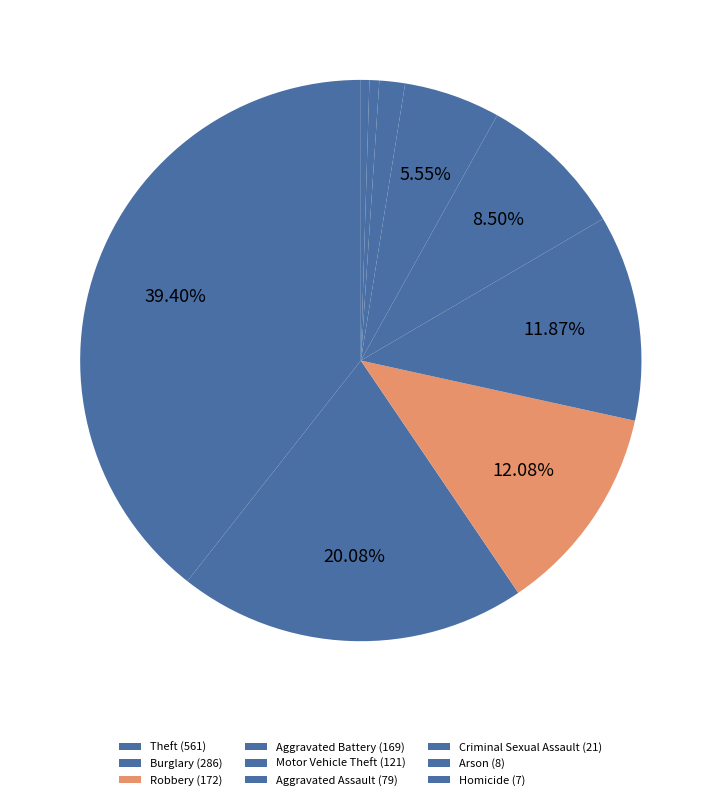

How many segments does this pie chart have?

9